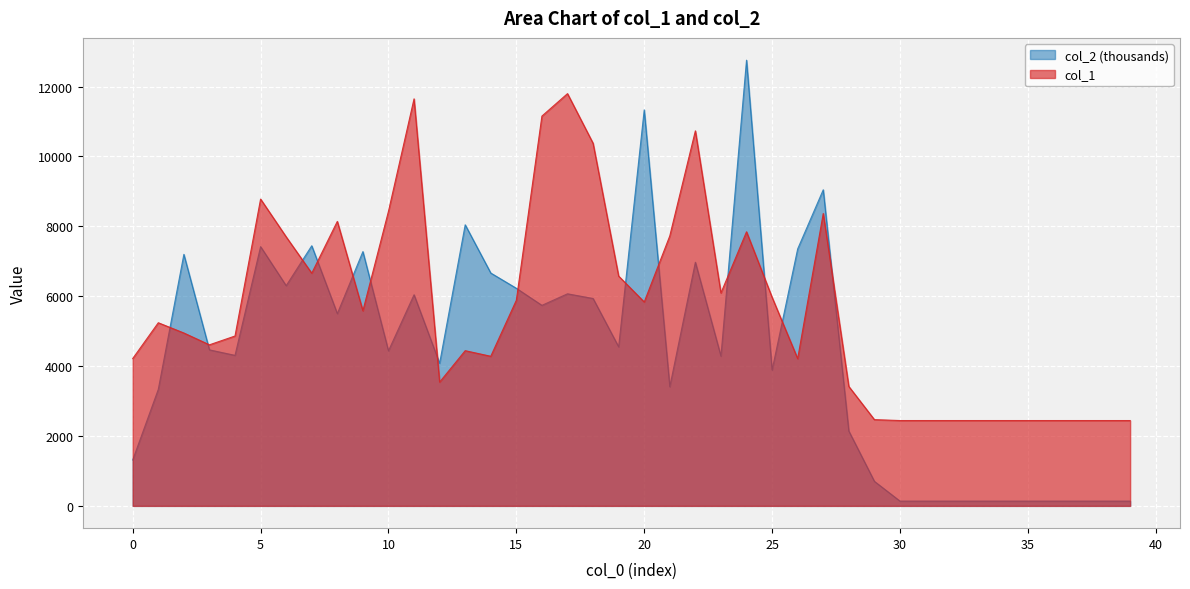

What is the maximum value shown in the chart?

12753.5